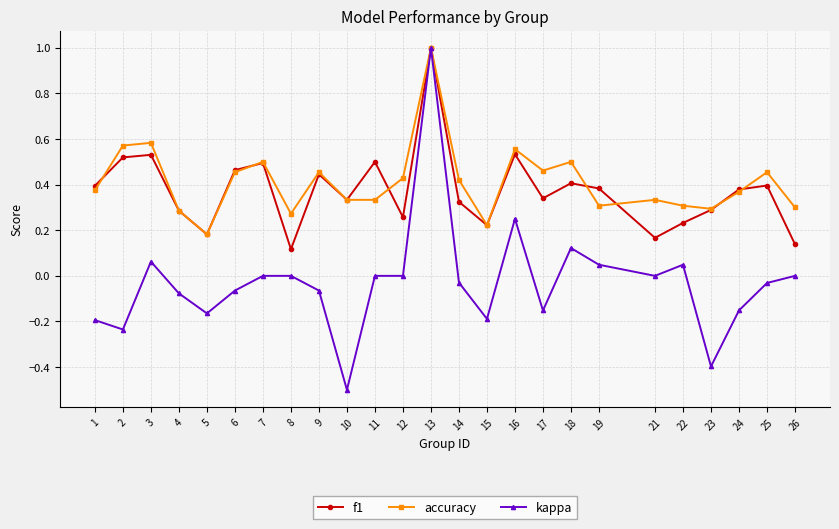

Which series has the largest total across all categories?

accuracy